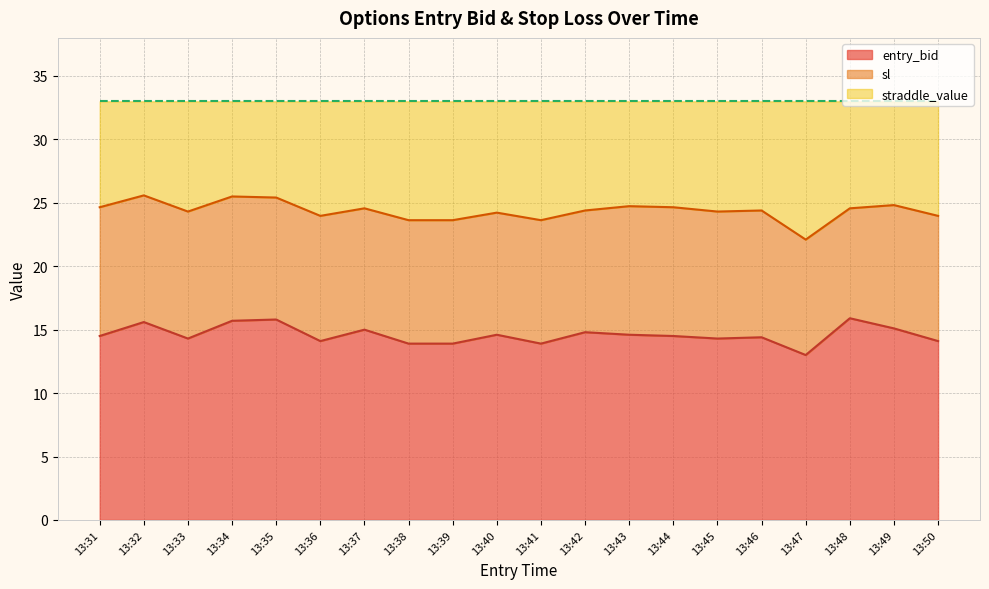

What is the minimum value shown in the chart?

13.0